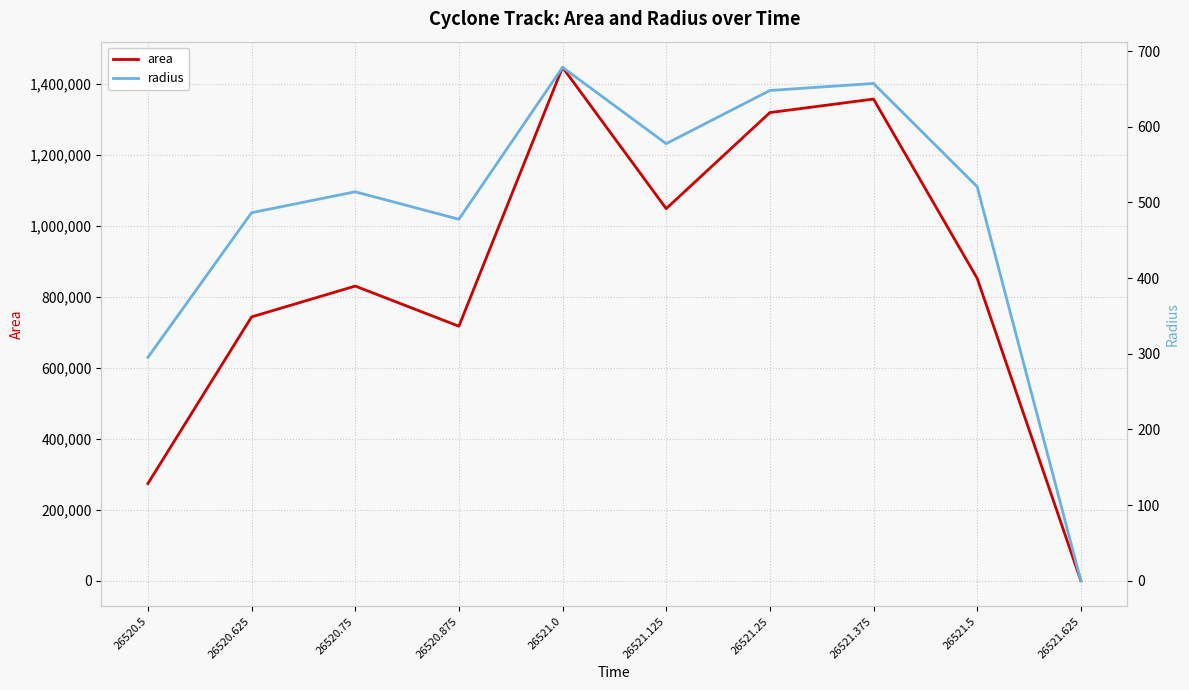

Which series changed the most between 26521.5 and 26521.625?

area